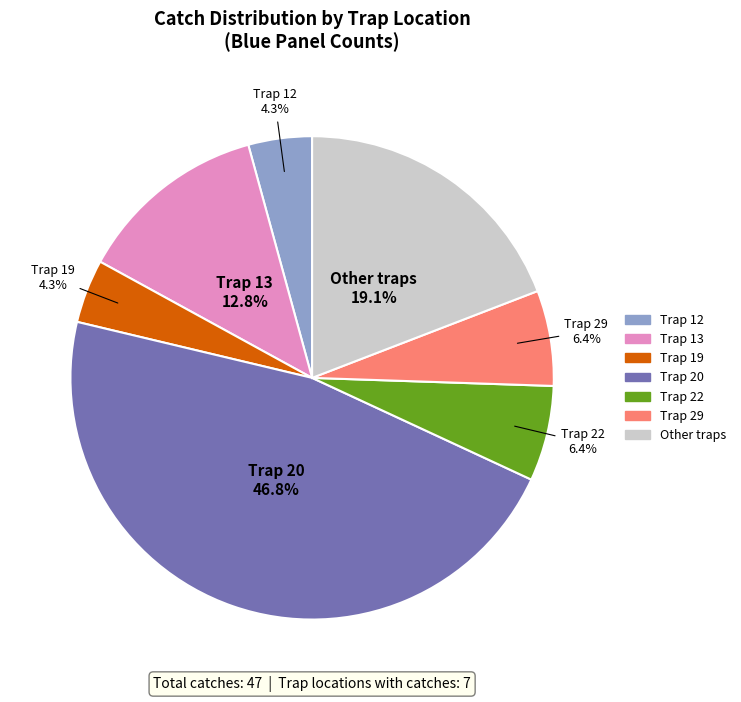

Is there a majority slice in this chart?

No